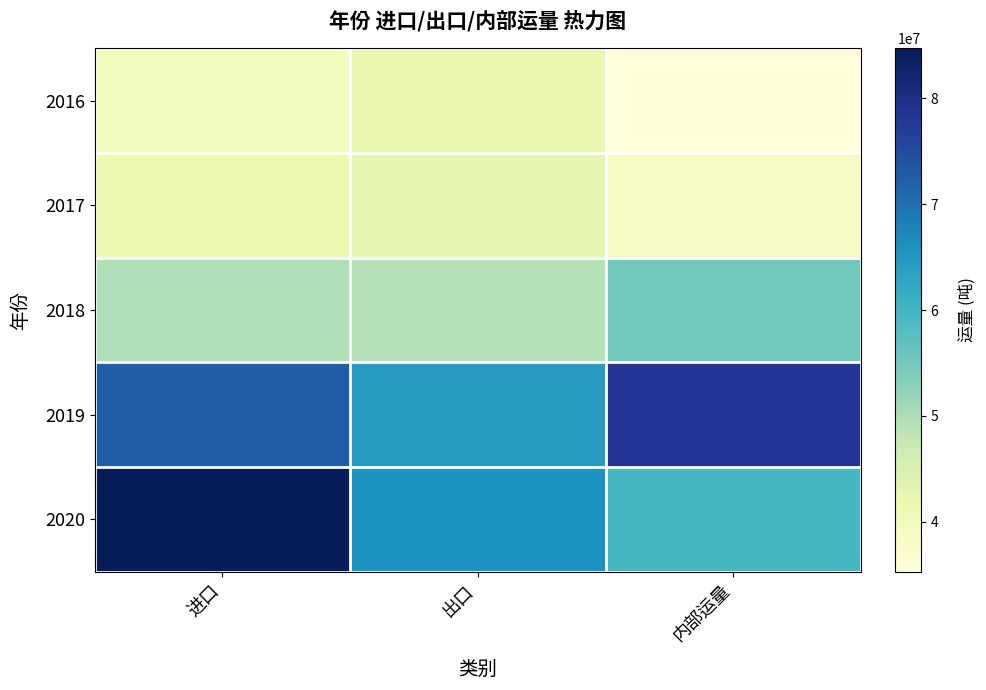

Which series has the largest total across all categories?

2019